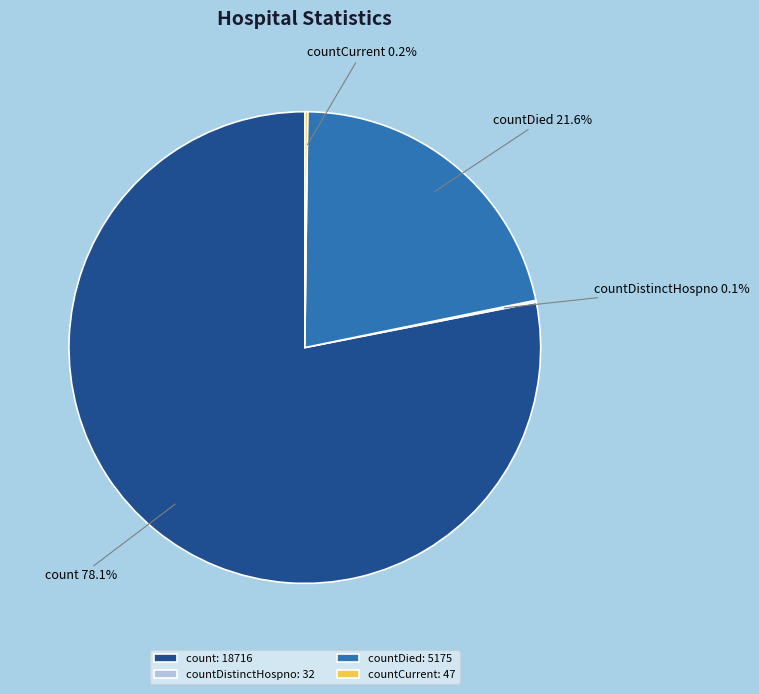

Does count account for over 50% of the chart?

Yes